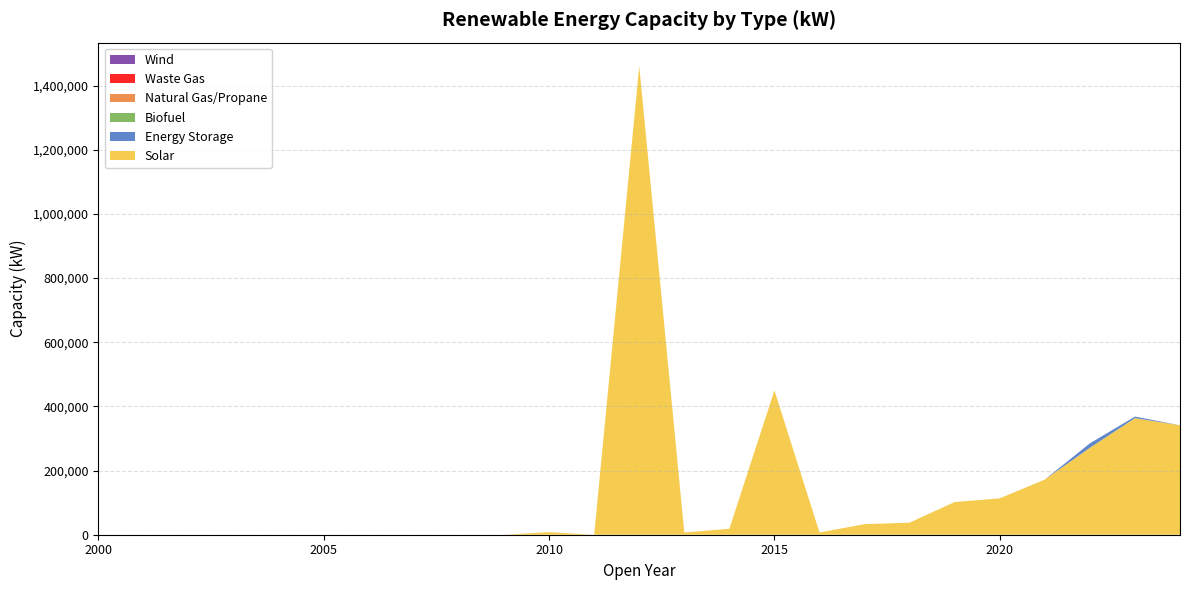

Reading right to left, transcribe all the data shown in this chart.

Solar: 2024=341141	2023=363350	2022=270970	2021=171960	2020=113400	2019=101900	2018=37700	2017=32900	2016=7000	2015=450000	2014=18500	2013=7000	2012=1460700	2011=0	2010=8000	2009=0	2008=0	2007=0	2006=0	2005=0	2004=0	2003=0	2002=0	2001=0	2000=0
Energy Storage: 2024=0	2023=4800	2022=13840	2021=0	2020=0	2019=0	2018=0	2017=0	2016=0	2015=0	2014=0	2013=0	2012=0	2011=0	2010=0	2009=0	2008=0	2007=0	2006=0	2005=0	2004=0	2003=0	2002=0	2001=0	2000=0
Biofuel: 2024=0	2023=0	2022=0	2021=0	2020=0	2019=0	2018=0	2017=0	2016=0	2015=0	2014=0	2013=0	2012=0	2011=0	2010=0	2009=0	2008=0	2007=0	2006=0	2005=0	2004=0	2003=0	2002=0	2001=0	2000=0
Natural Gas/Propane: 2024=0	2023=0	2022=0	2021=0	2020=0	2019=0	2018=0	2017=0	2016=0	2015=0	2014=0	2013=0	2012=0	2011=0	2010=0	2009=0	2008=0	2007=0	2006=0	2005=0	2004=0	2003=0	2002=0	2001=0	2000=0
Waste Gas: 2024=0	2023=0	2022=0	2021=0	2020=0	2019=0	2018=0	2017=0	2016=0	2015=0	2014=0	2013=0	2012=0	2011=0	2010=0	2009=0	2008=0	2007=0	2006=0	2005=0	2004=0	2003=0	2002=0	2001=0	2000=0
Wind: 2024=0	2023=0	2022=0	2021=0	2020=0	2019=0	2018=0	2017=0	2016=0	2015=0	2014=0	2013=0	2012=0	2011=0	2010=0	2009=0	2008=0	2007=0	2006=0	2005=0	2004=0	2003=0	2002=0	2001=0	2000=0